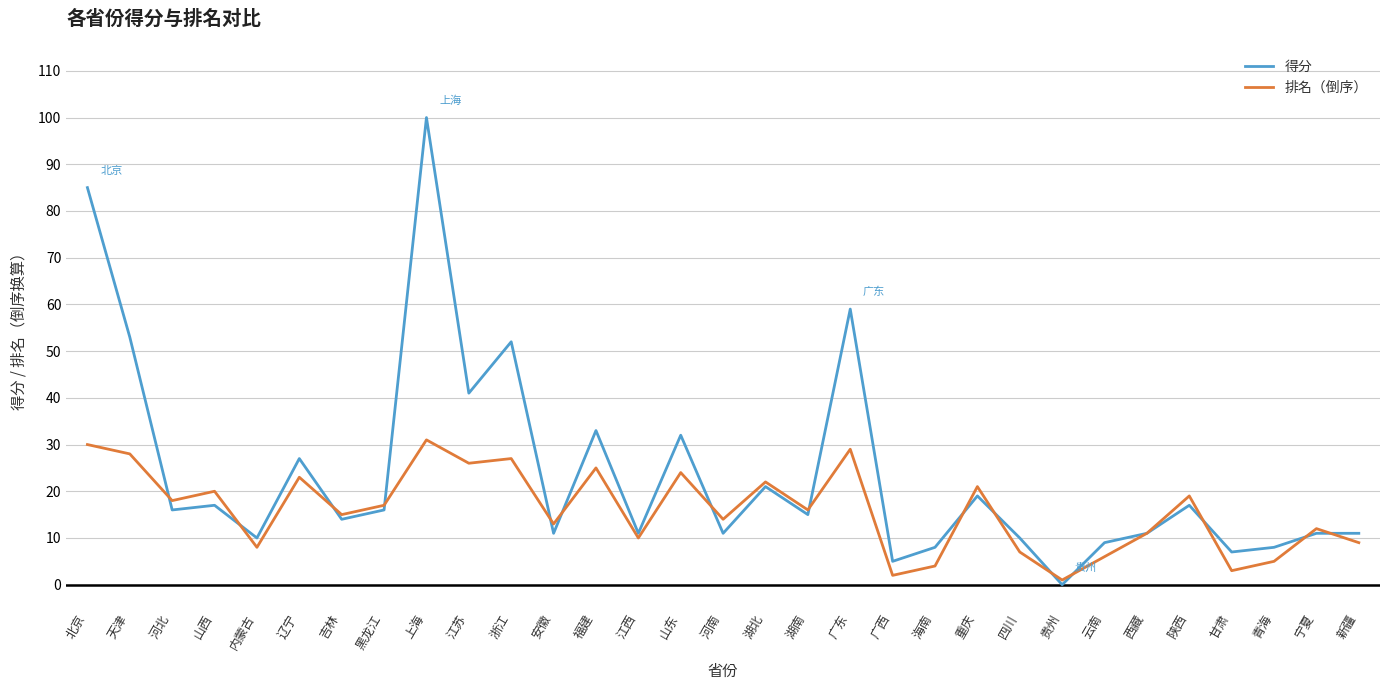

How many distinct data groups are displayed?

2